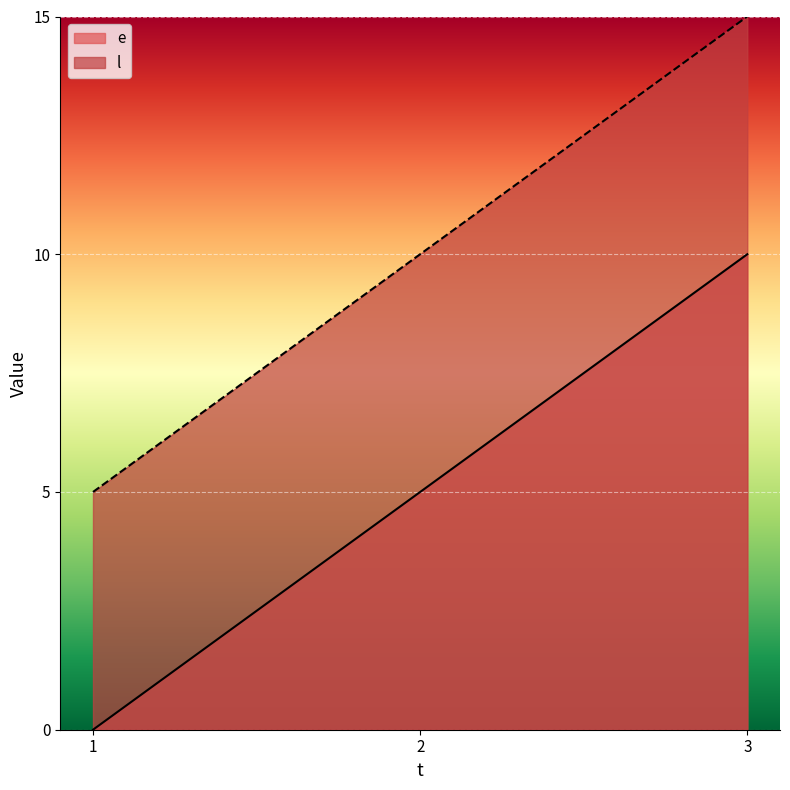

At 1, list the series in order from largest to smallest.

l, e